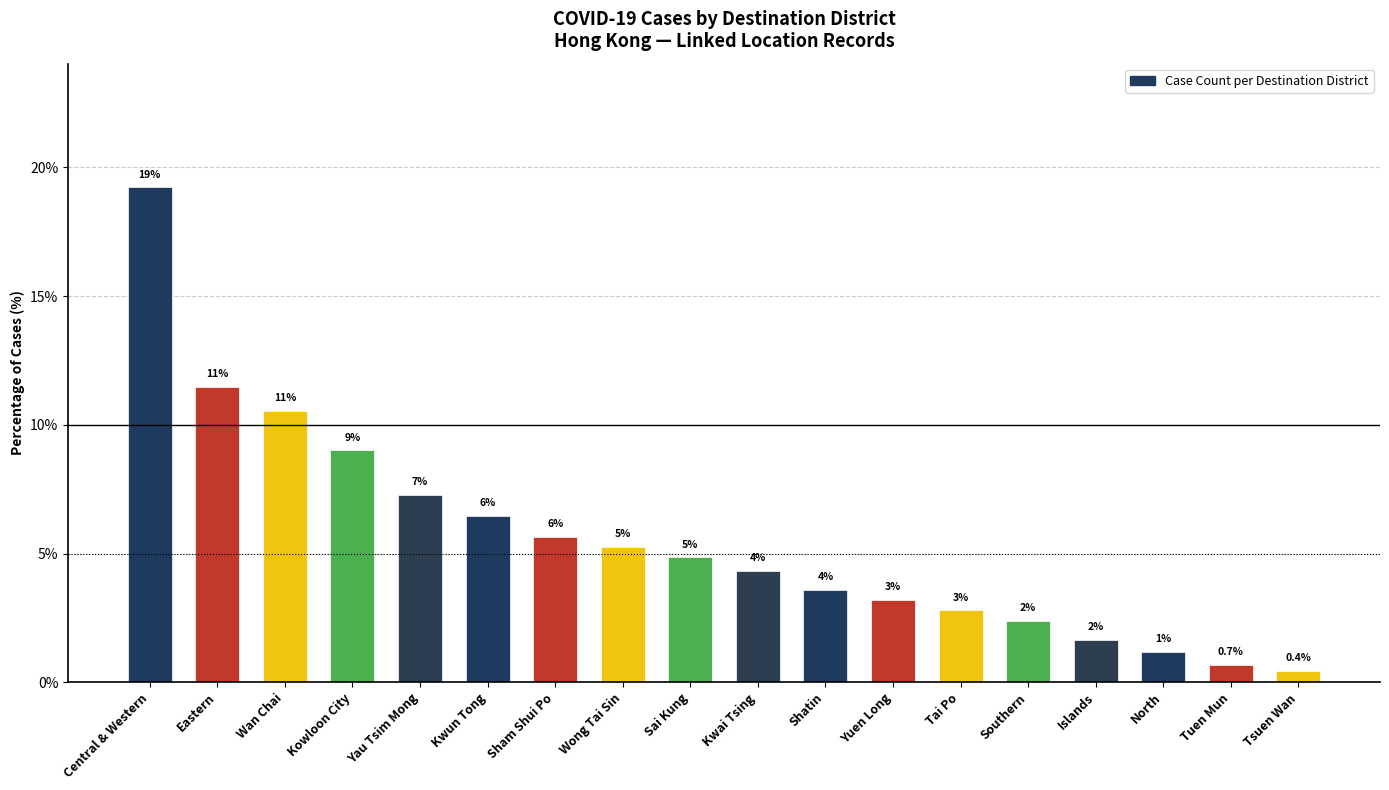

What is the value of the 4th bar from the left?

9.0